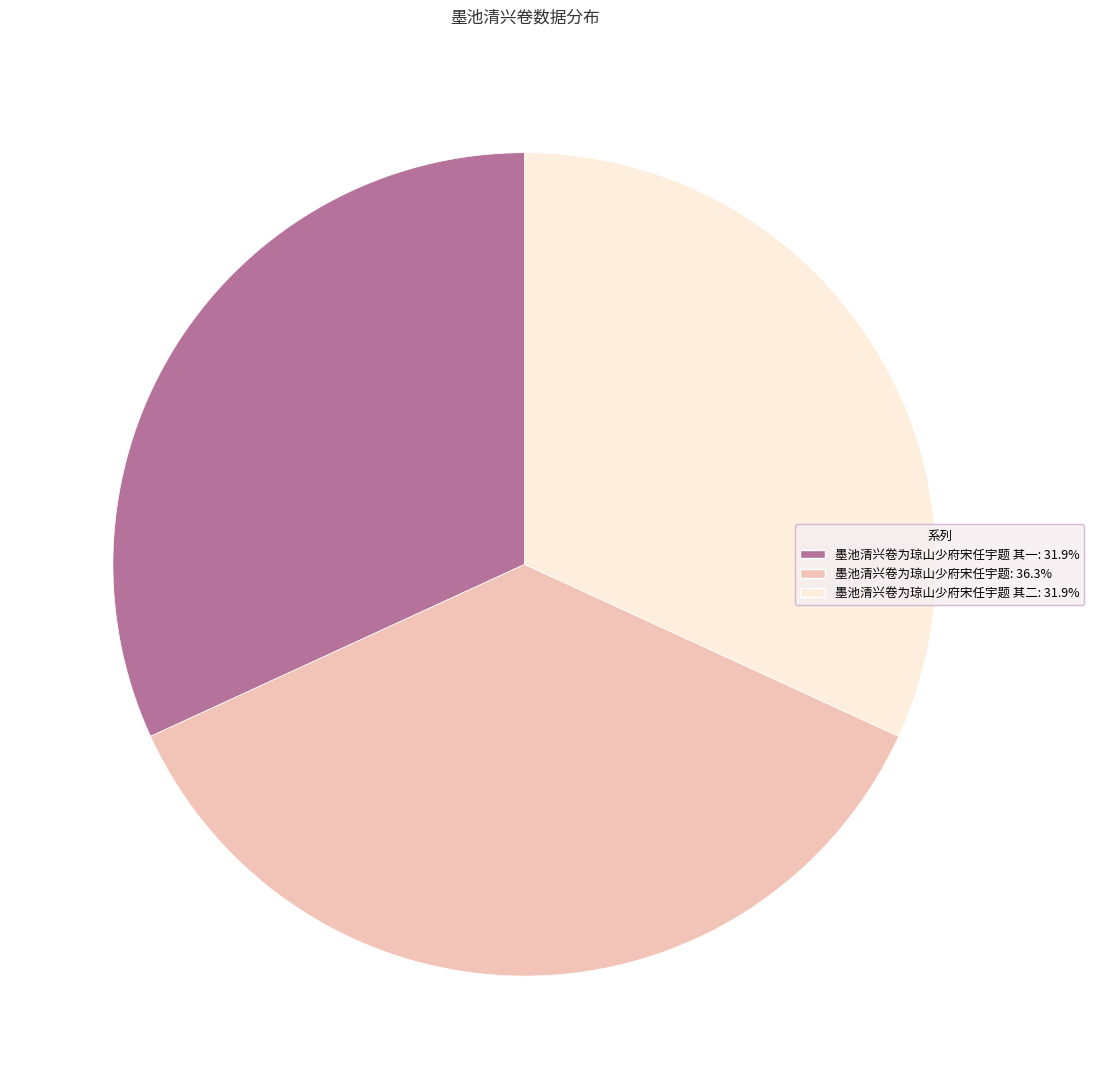

How many segments does this pie chart have?

3